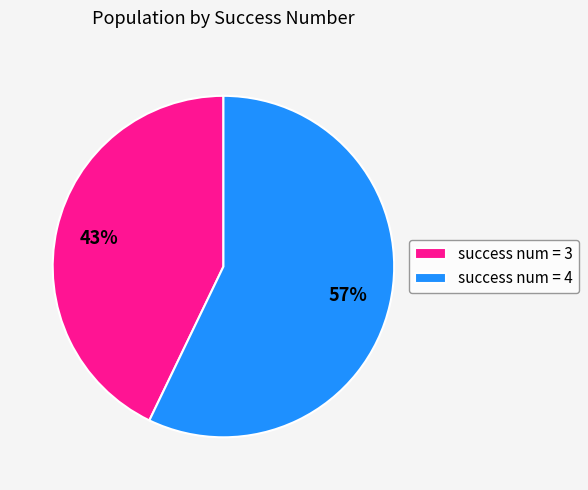

Count the number of slices in the pie.

2